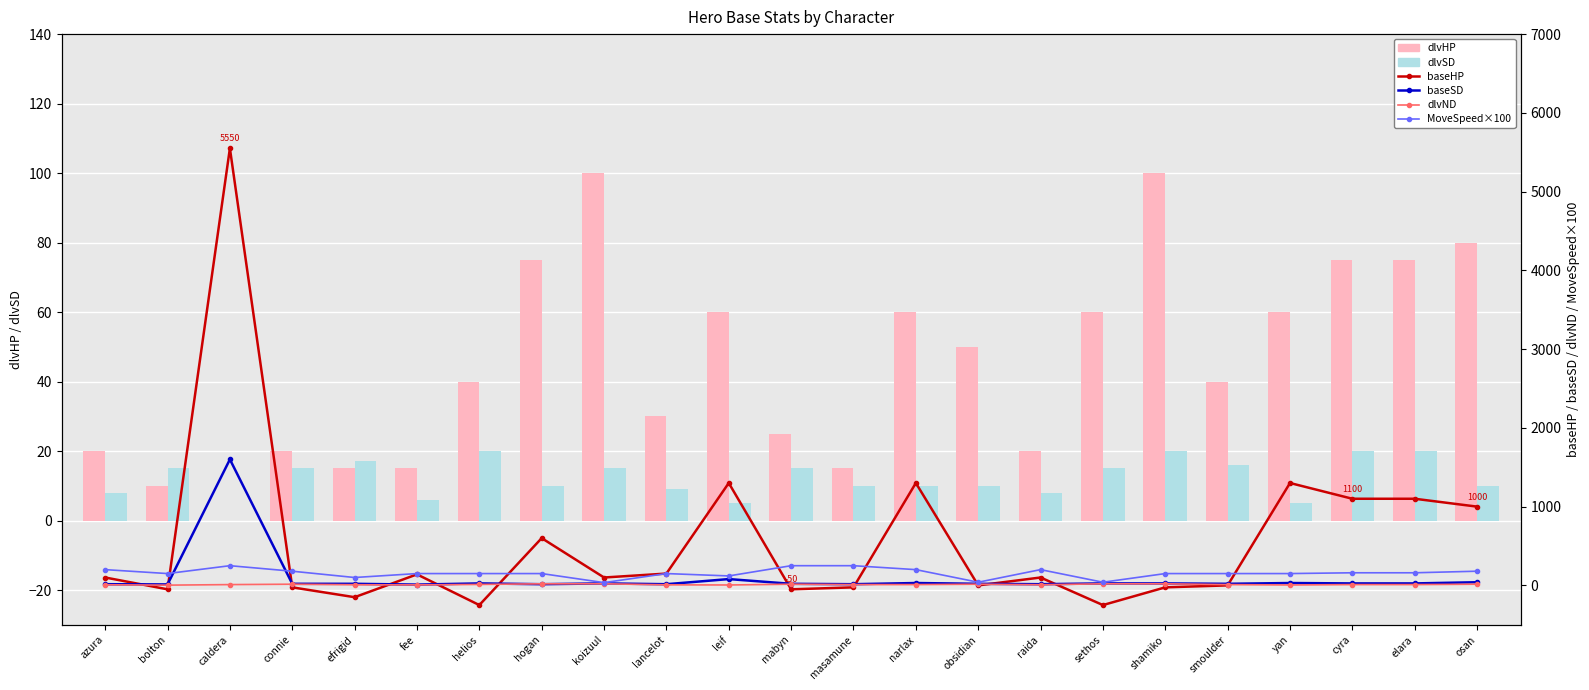

How many groups of bars are there?

23